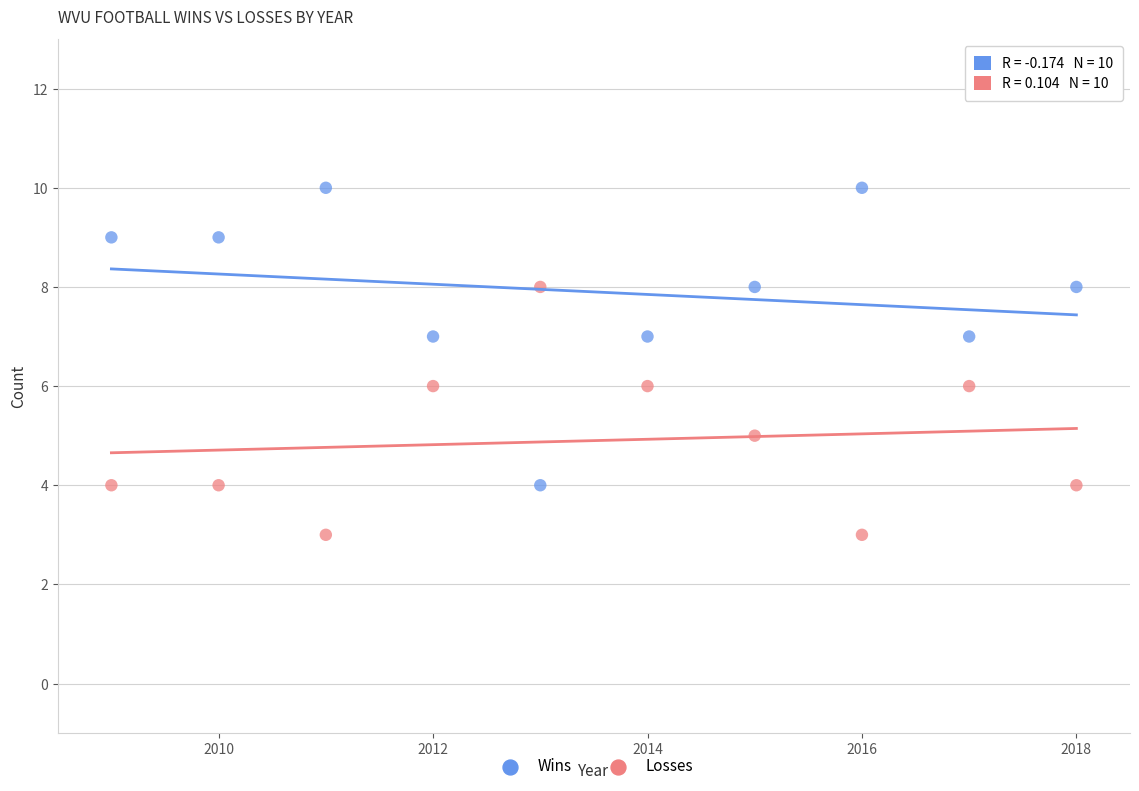

Which series contains the lowest Y value?

Losses